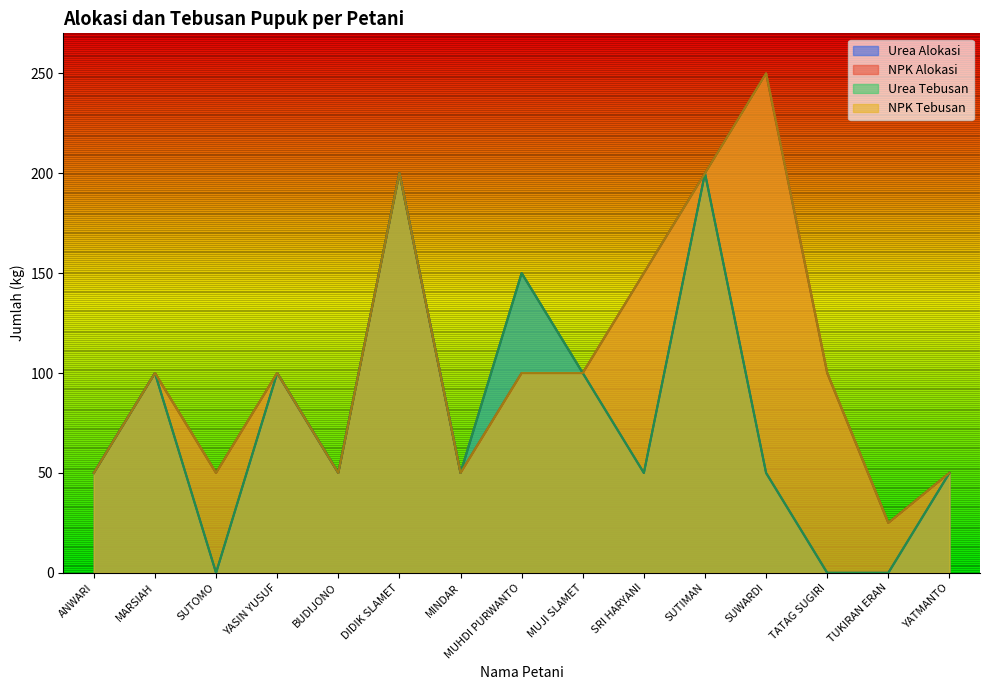

True or false: NPK Alokasi and NPK Tebusan intersect in this chart.

False